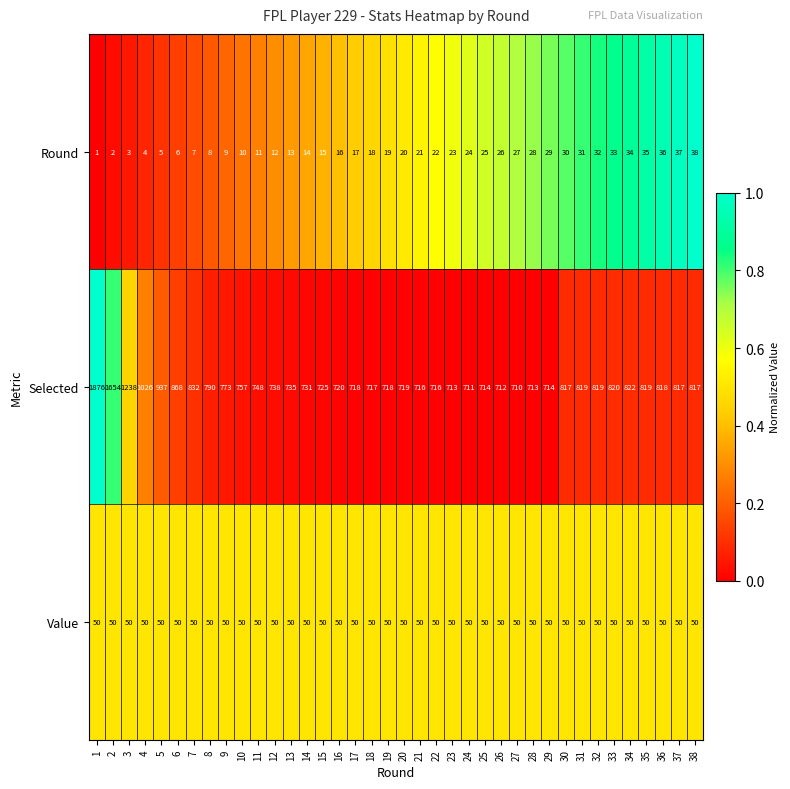

Is it true that Round equals 25 at 14?

False